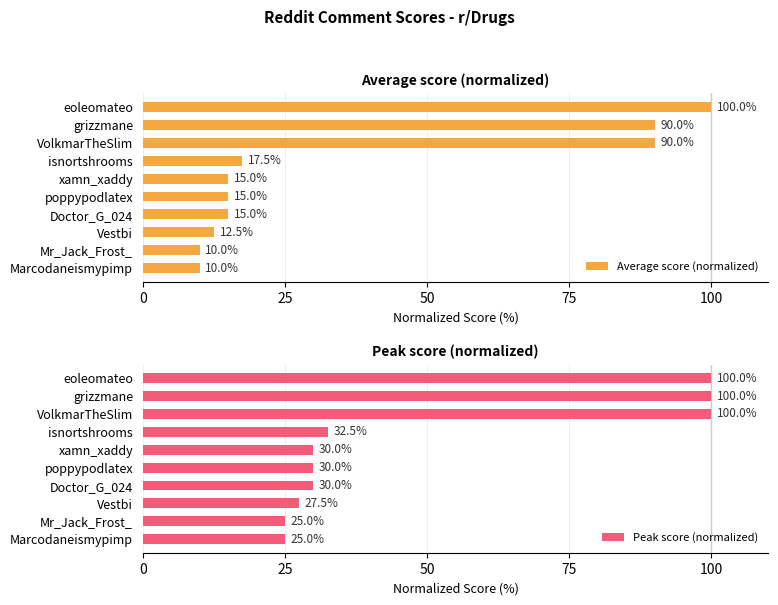

Rank the series by their average value, from lowest to highest.

Average score (normalized), Peak score (normalized)